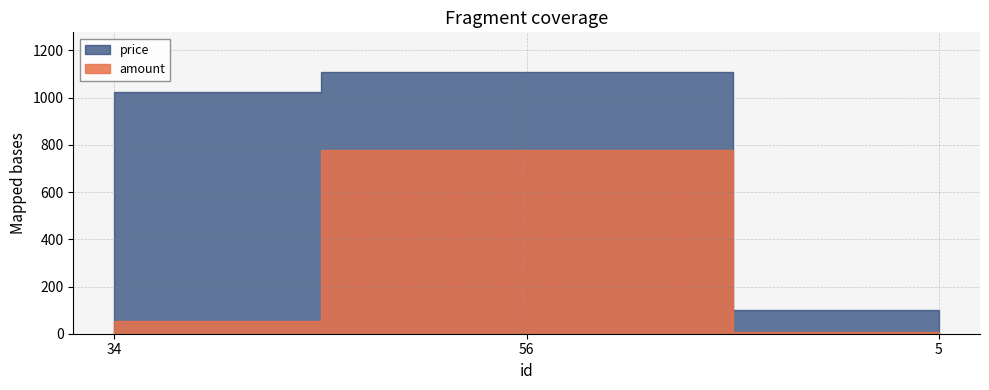

At which label does price first exceed 1022?

56